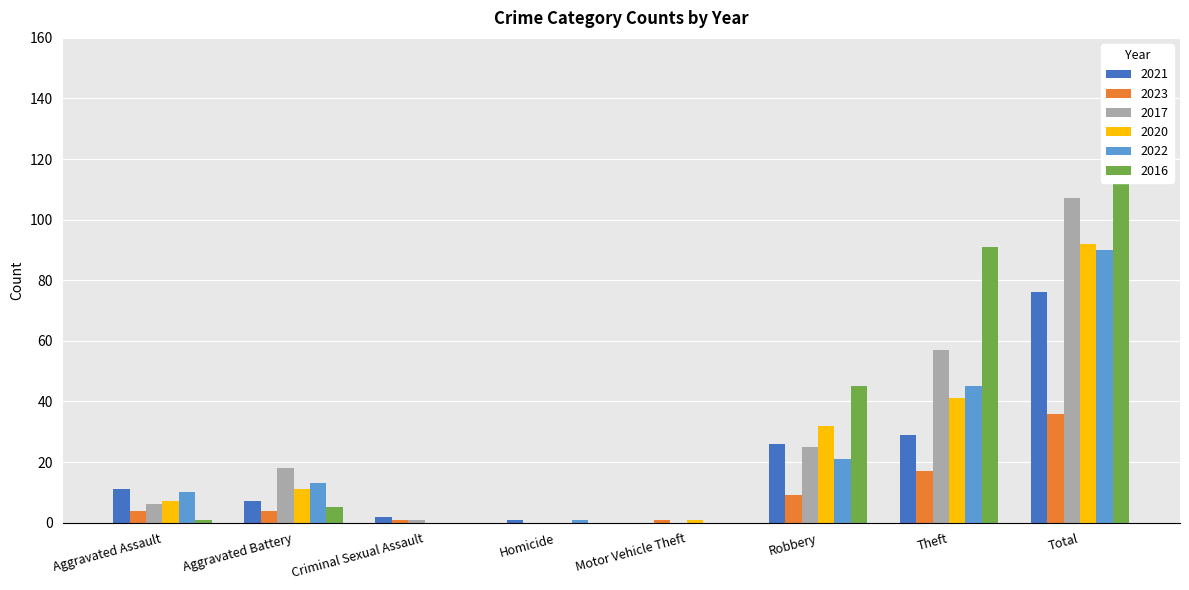

The 2016 series shows 0 at Criminal Sexual Assault. True or false?

True